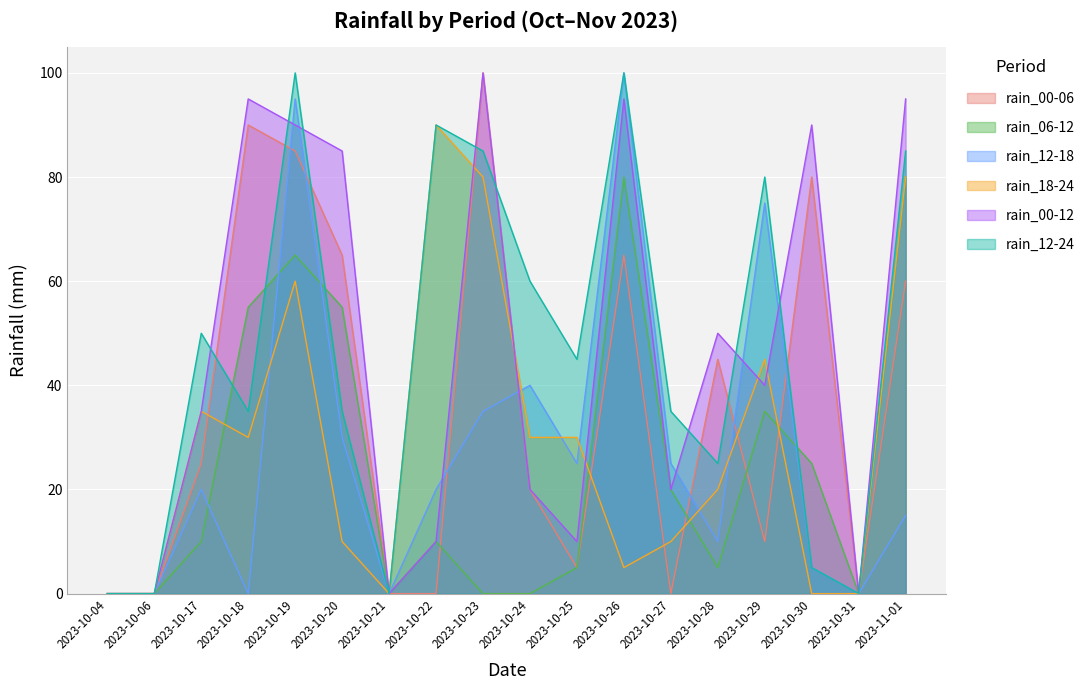

Which has a higher value, 2023-10-28 or 2023-10-27?

2023-10-28